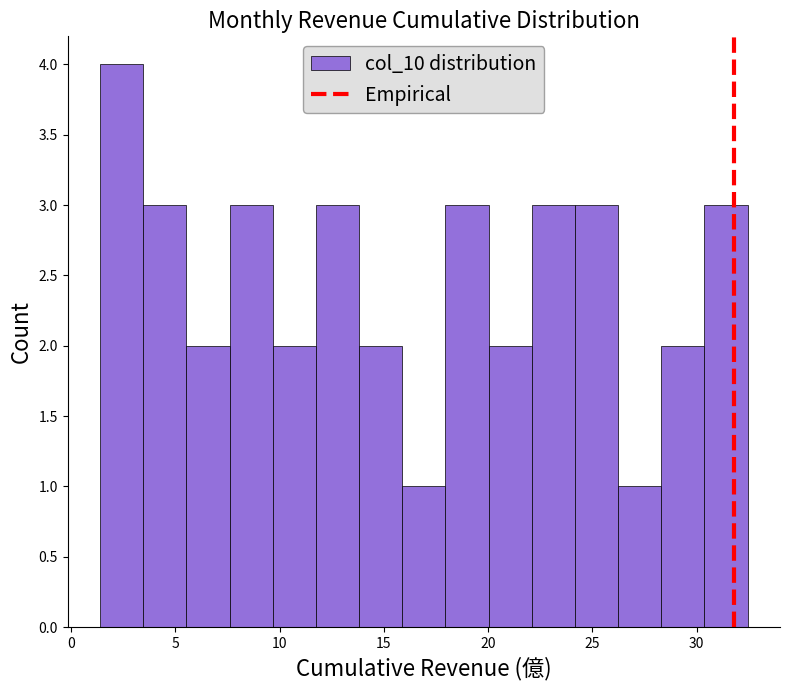

Reading left to right, list every bar in this chart as the range it spans on the x-axis followed by its height. Neither the bar edges nor the heights are printed on the chart, so give them approximately, as read against the axes.

1.5 to 3.5: 4
3.5 to 5.5: 3
5.5 to 7.5: 2
7.5 to 9.5: 3
9.5 to 11.5: 2
11.5 to 14.0: 3
14.0 to 16.0: 2
16.0 to 18.0: 1
18.0 to 20.0: 3
20.0 to 22.0: 2
22.0 to 24.0: 3
24.0 to 26.0: 3
26.0 to 28.5: 1
28.5 to 30.5: 2
30.5 to 32.5: 3